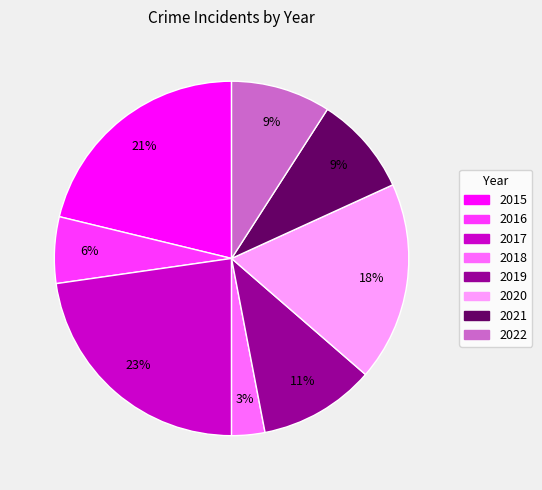

To the nearest percent, what is the difference between the largest and smallest slice percentages?

20%